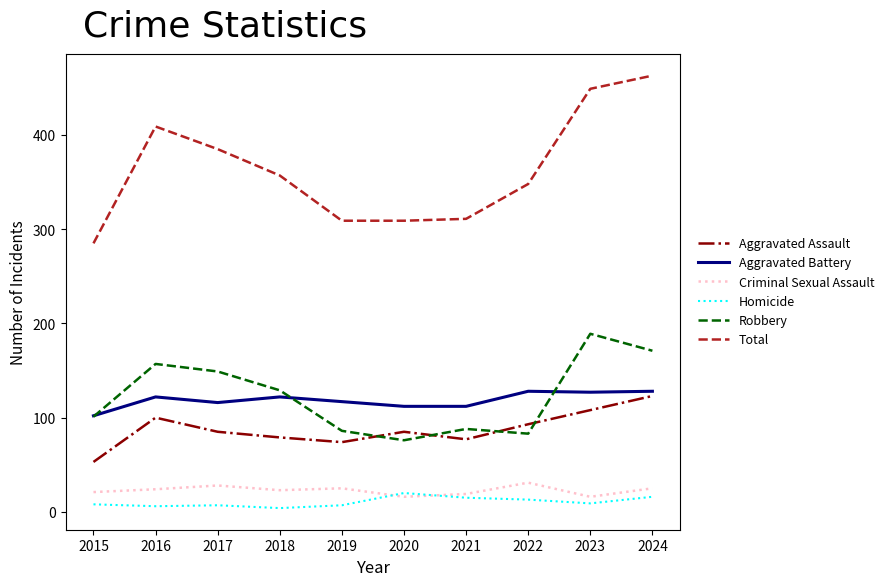

How many values in the Total series are below 357?

5